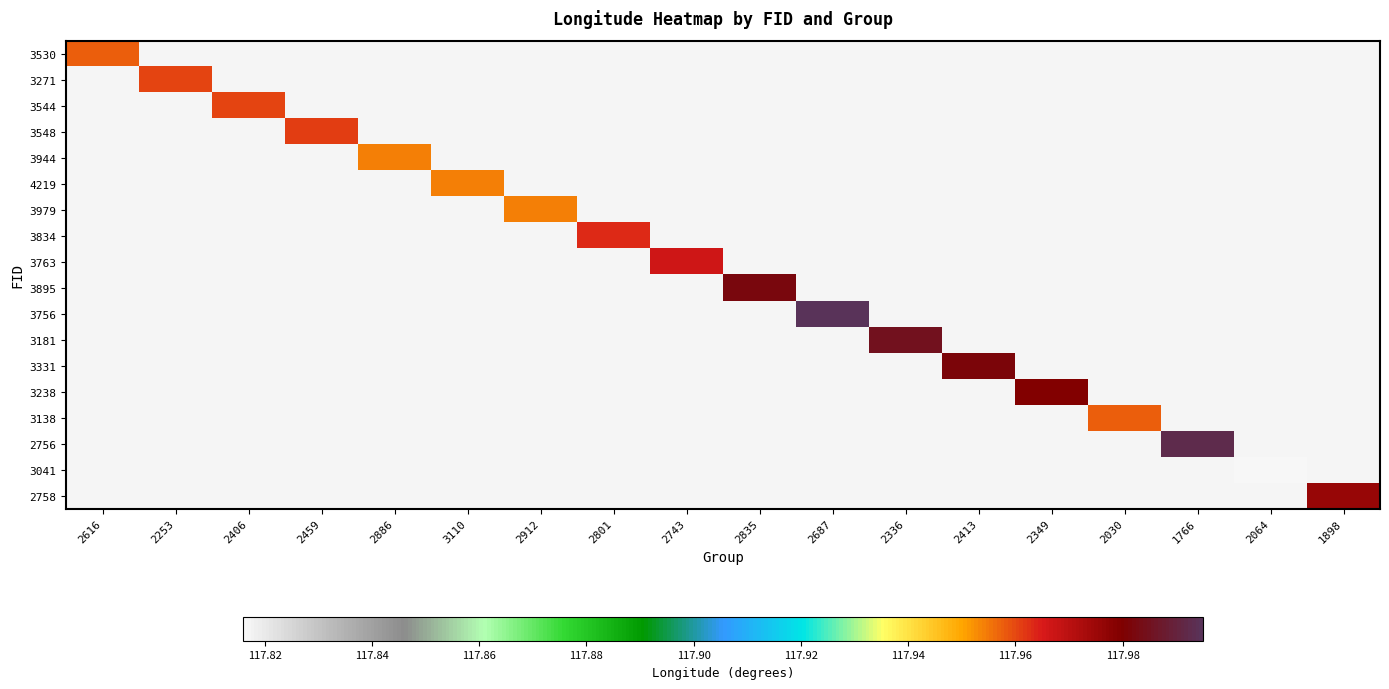

At 2835, list the series in order from largest to smallest.

3530, 3271, 3544, 3548, 3944, 4219, 3979, 3834, 3763, 3895, 3756, 3181, 3331, 3238, 3138, 2756, 3041, 2758